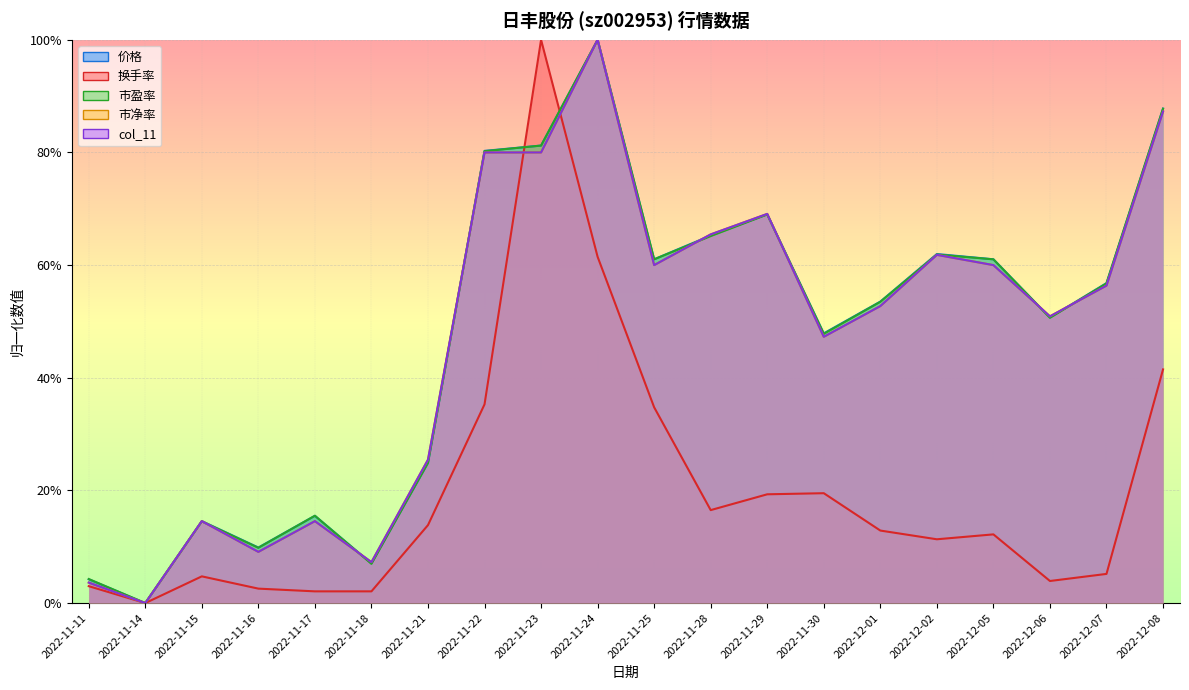

How many data points in col_11 are above 0?

19